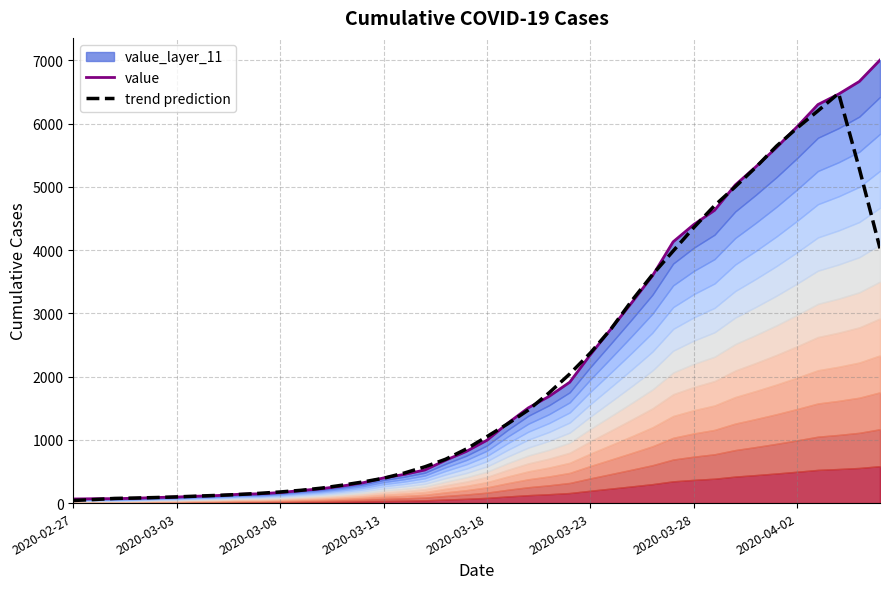

What is the minimum value shown in the chart?

40.8